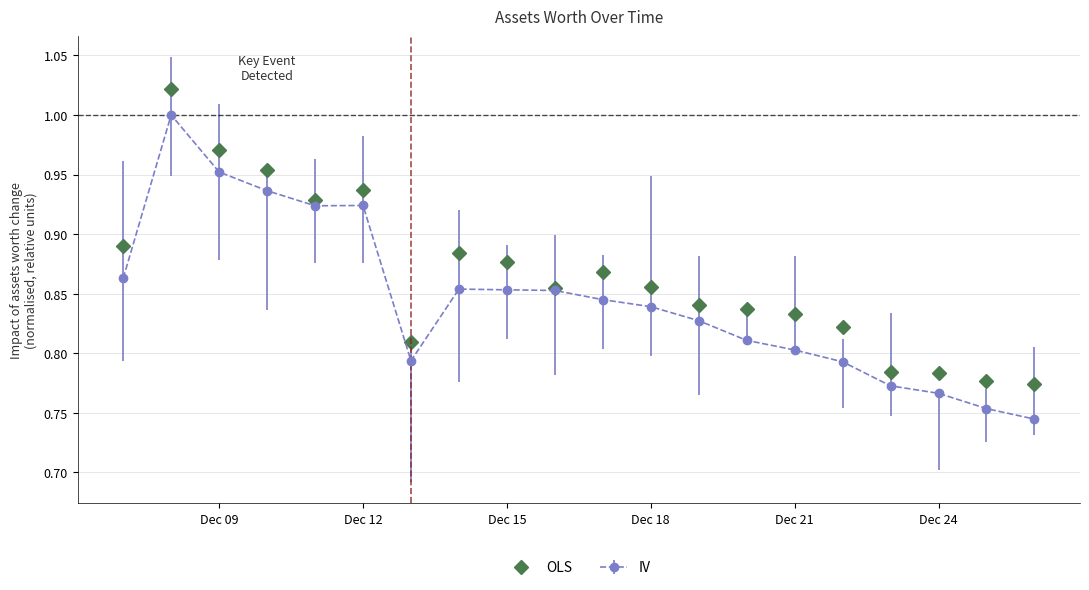

True or false: IV has more than 1 interior local peaks.

True